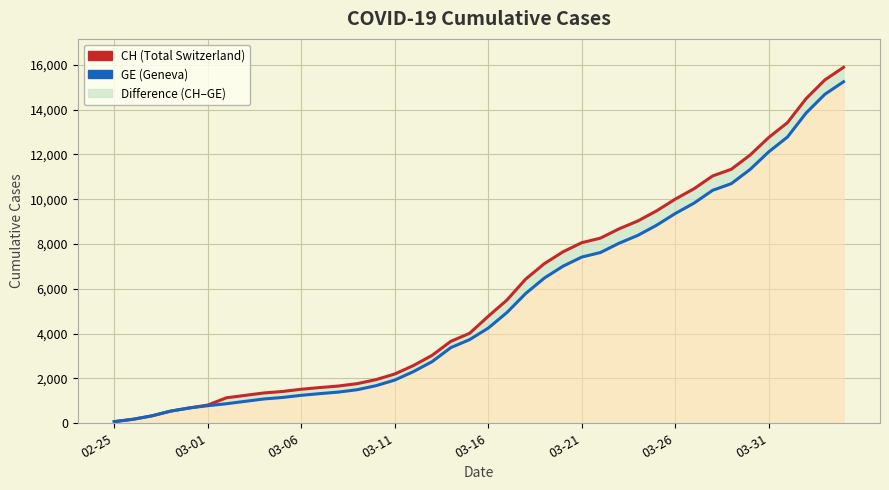

Reading left to right, transcribe all the data shown in this chart.

CH: 73	178	329	540	682	814	1137	1245	1353	1420	1519	1595	1664	1770	1949	2199	2577	3033	3658	4014	4775	5501	6434	7125	7654	8061	8265	8681	9030	9481	10005	10467	11041	11340	11971	12758	13419	14494	15327	15888
GE: 73	178	329	540	682	784	872	979	1085	1152	1248	1324	1393	1499	1678	1928	2306	2752	3377	3733	4248	4944	5792	6483	7012	7419	7623	8039	8388	8839	9363	9825	10399	10698	11329	12116	12777	13852	14685	15246